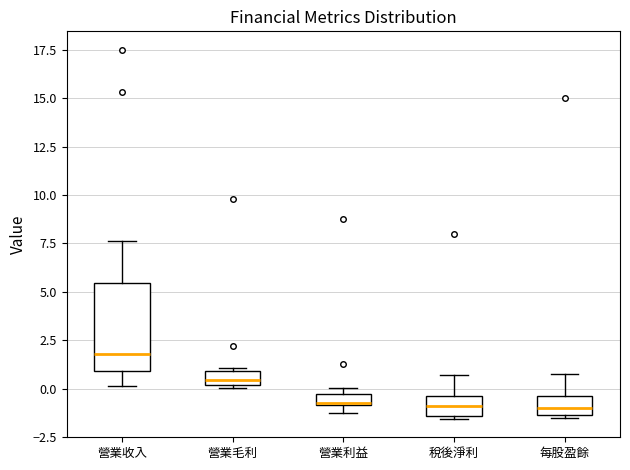

Where is the upper edge of the box for 每股盈餘 on the y-axis? The values are not printed on the chart, so give them approximately, as read against the axis.

-0.5